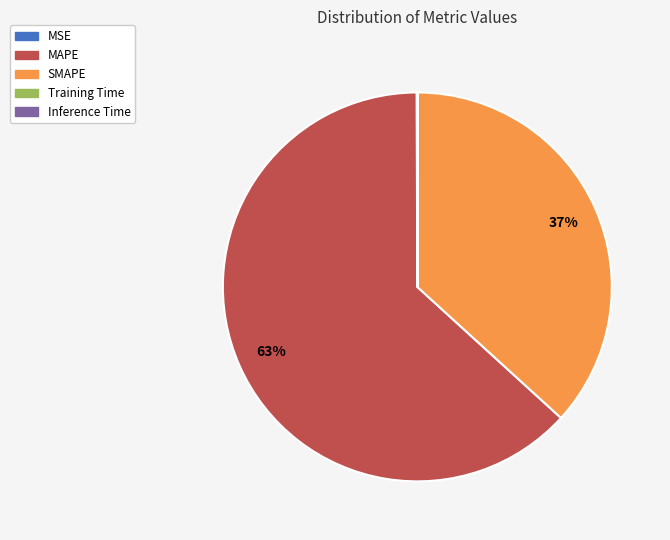

Does MAPE account for over 50% of the chart?

Yes